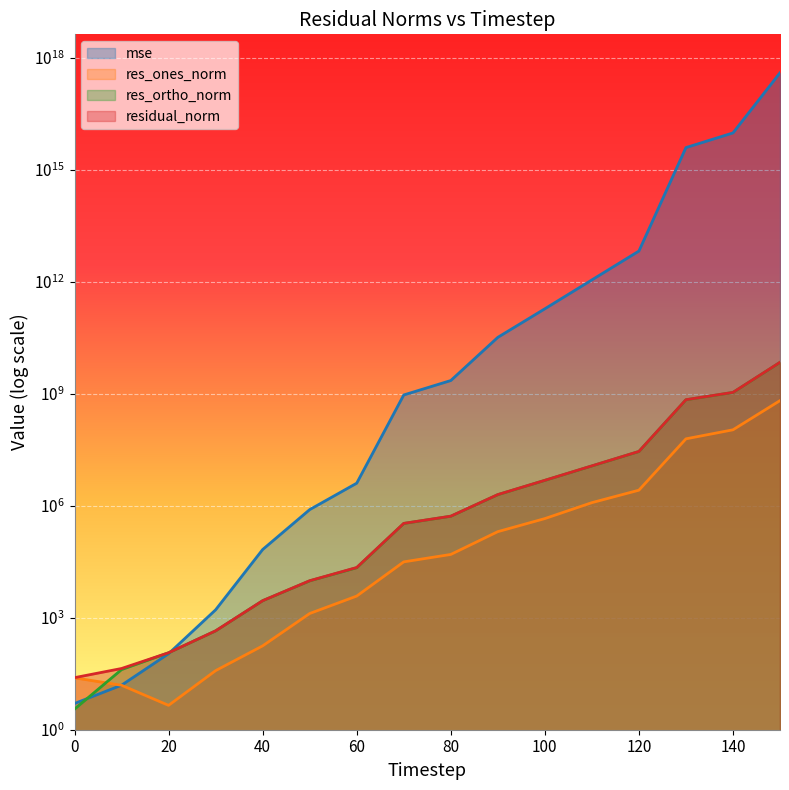

What is the maximum value for residual_norm?

6901483010.0